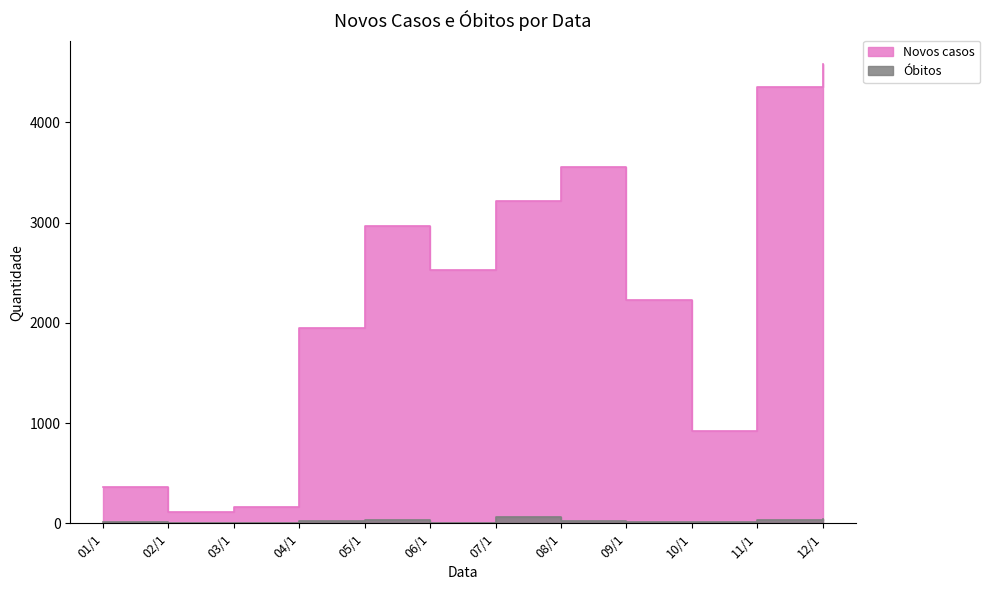

What is the average value of the Novos casos series?

2245